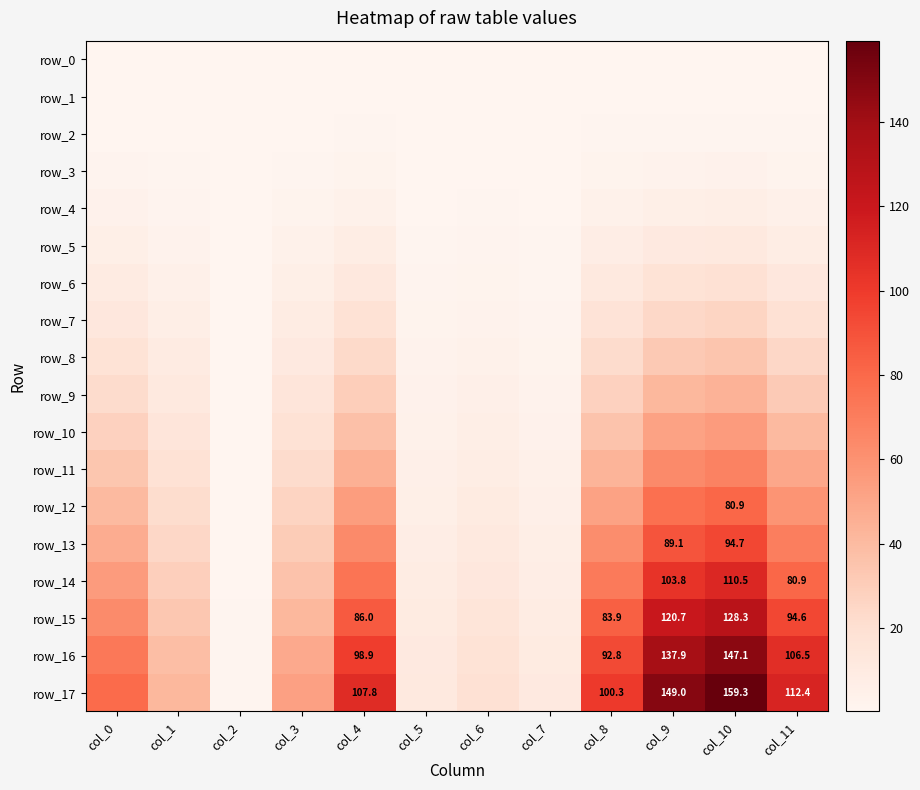

Between col_1 and col_8, which series saw the biggest shift?

row_17